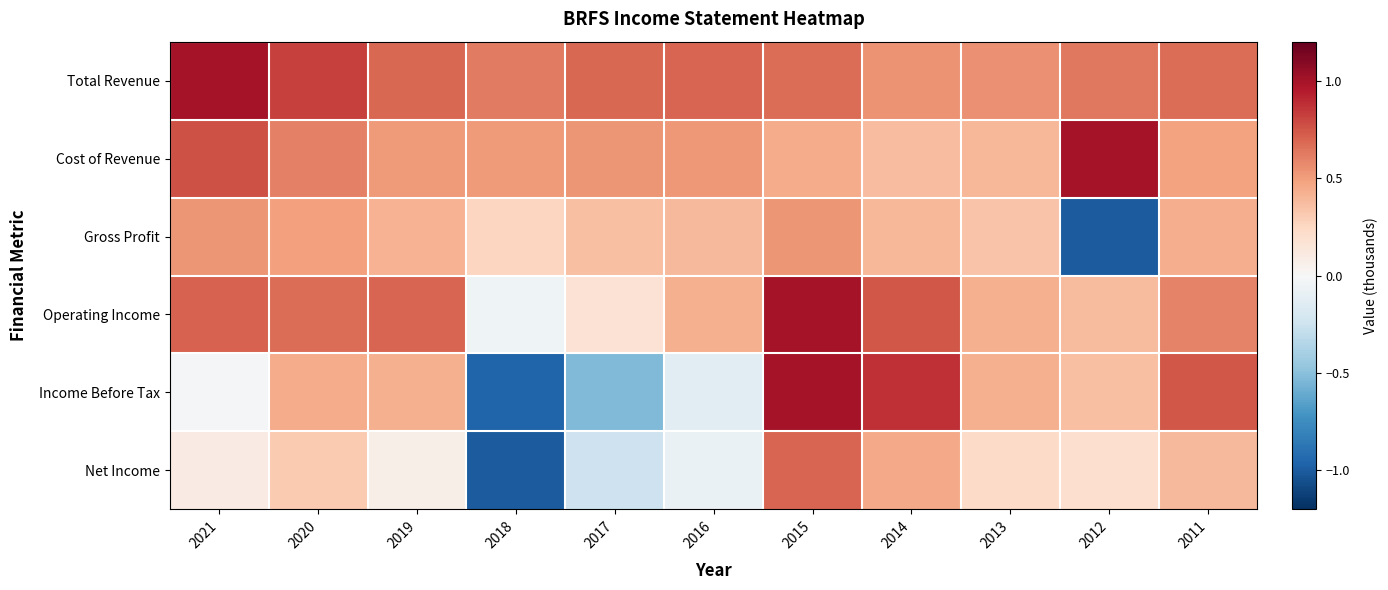

At how many categories does at least one series exceed 0?

11